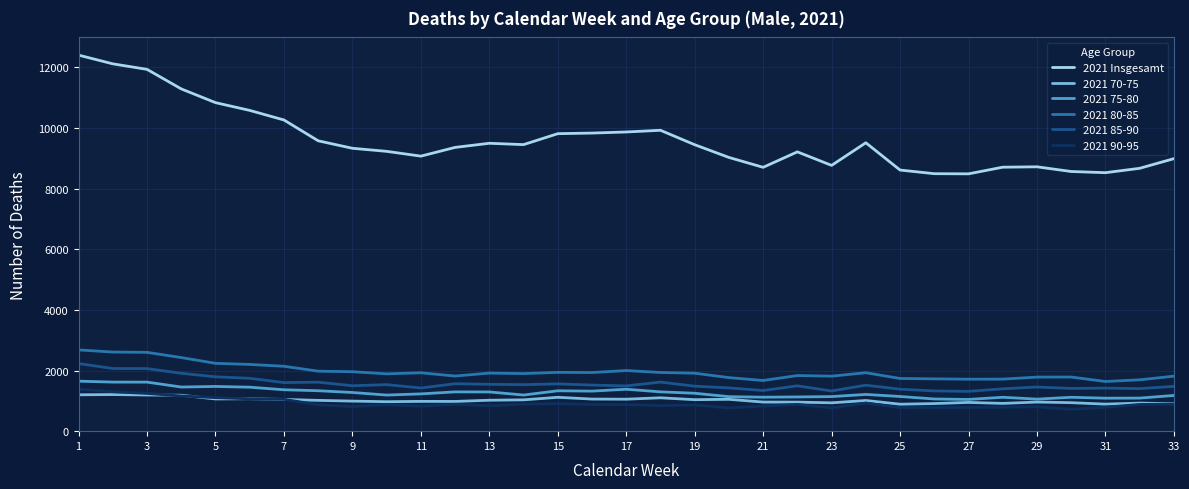

What is the minimum value shown in the chart?

720